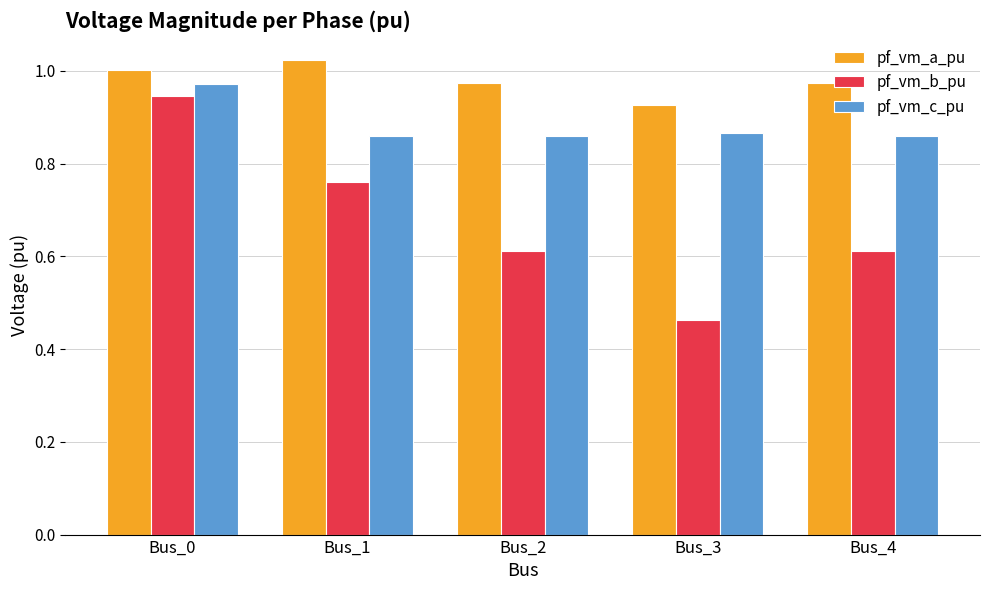

At how many categories does at least one series exceed 0?

5